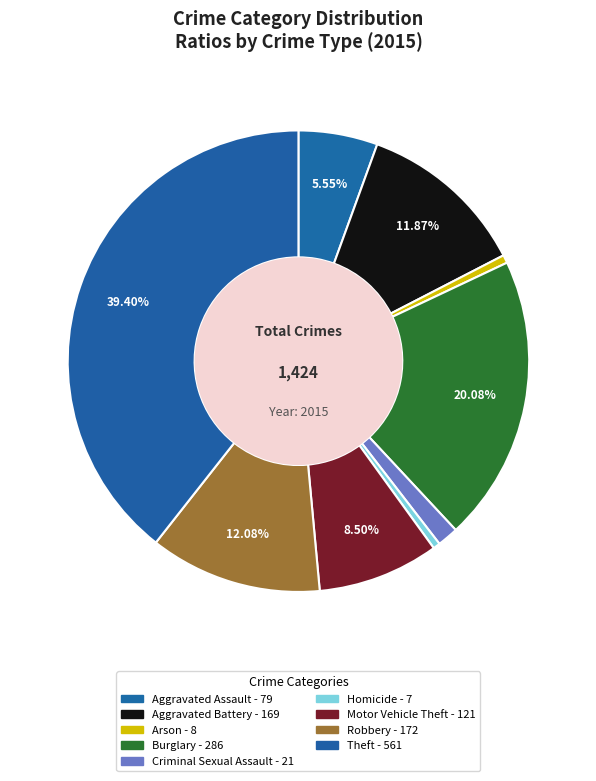

Does Motor Vehicle Theft represent more than half of the total?

No